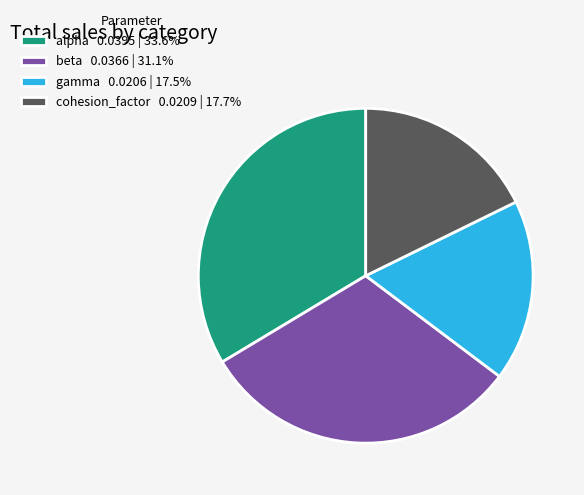

Which slice is the largest?

alpha